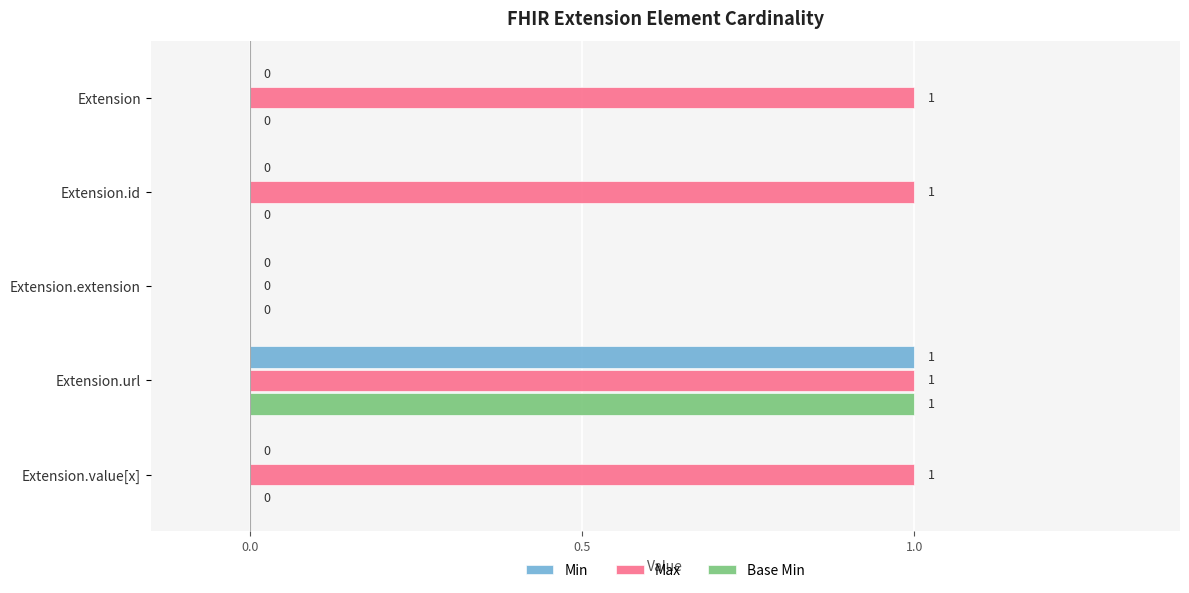

What is the total value across all series at Extension.url?

3